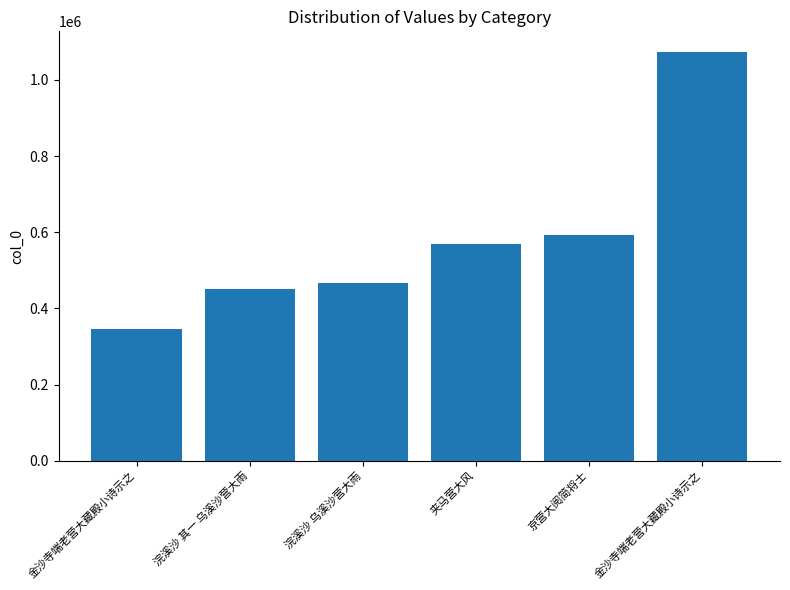

How many bars are there in total?

6